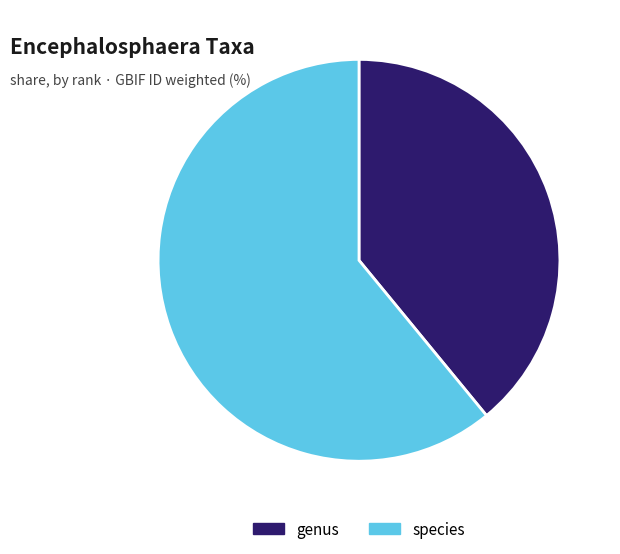

Between genus and species, which is larger?

species